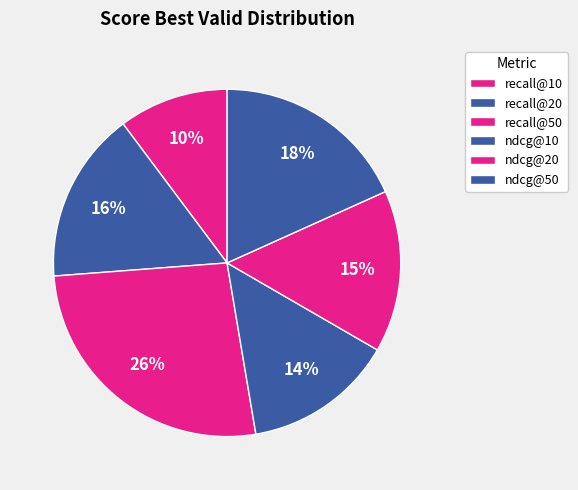

To the nearest percent, what is the average slice percentage?

17%